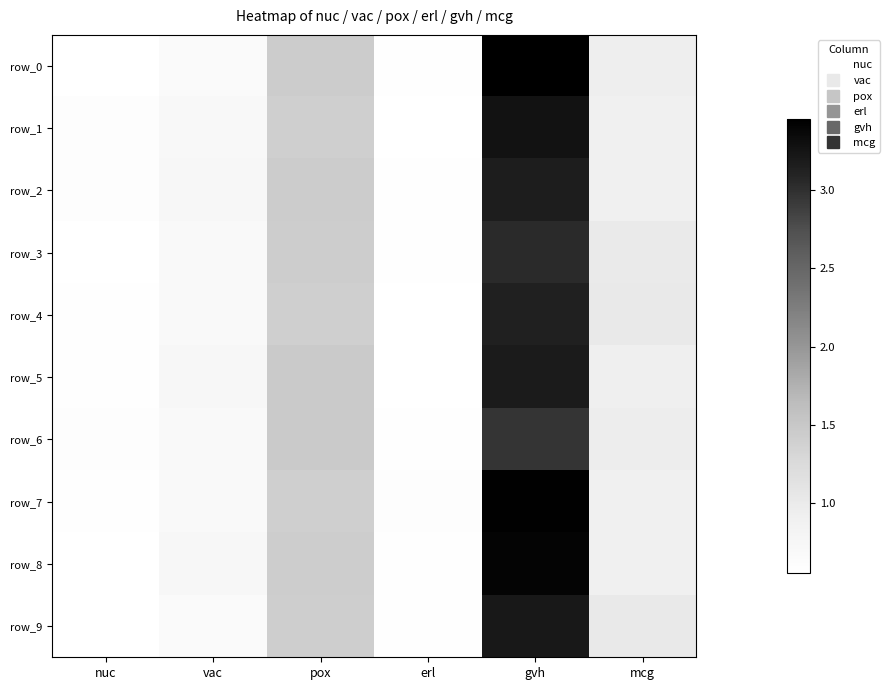

What is the average value of the row_5 series?

1.2